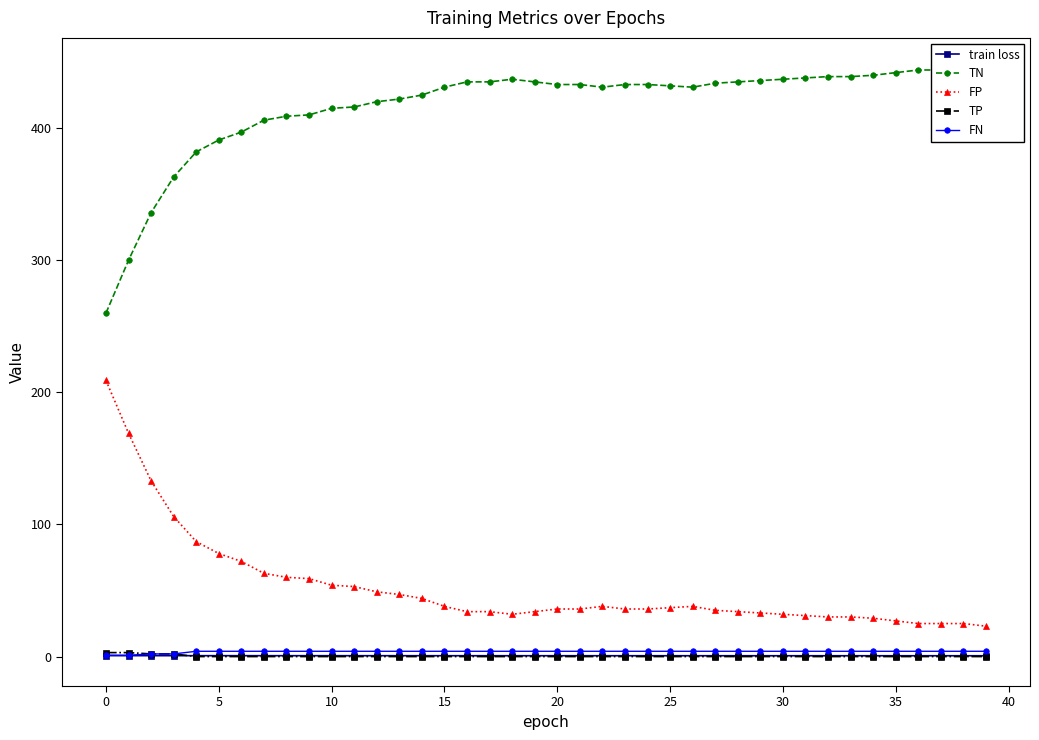

Is it true that train loss equals 0.6 at 15?

True